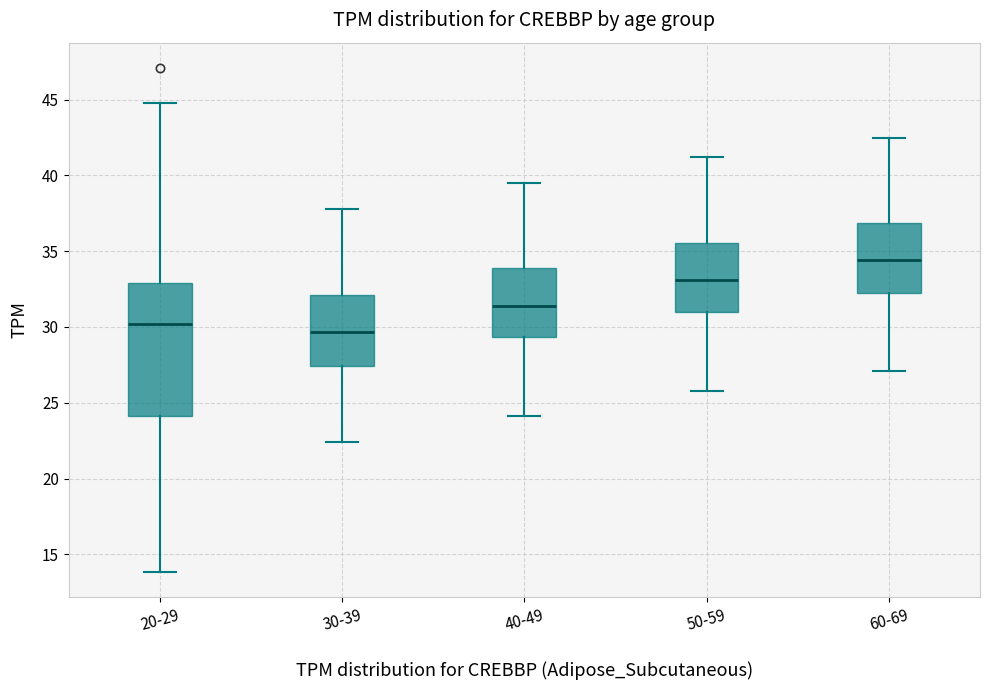

Where does the median line of the box for 40-49 sit on the y-axis? The values are not printed on the chart, so give them approximately, as read against the axis.

31.5